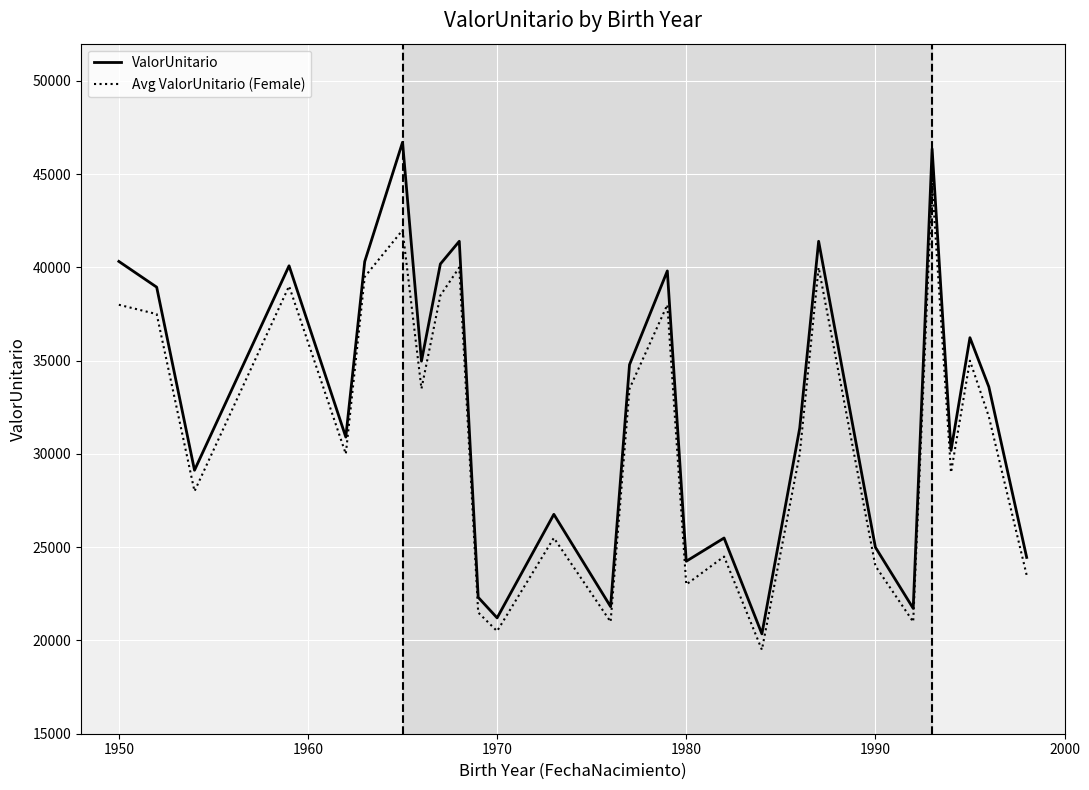

Which series has the largest range (max minus min)?

ValorUnitario